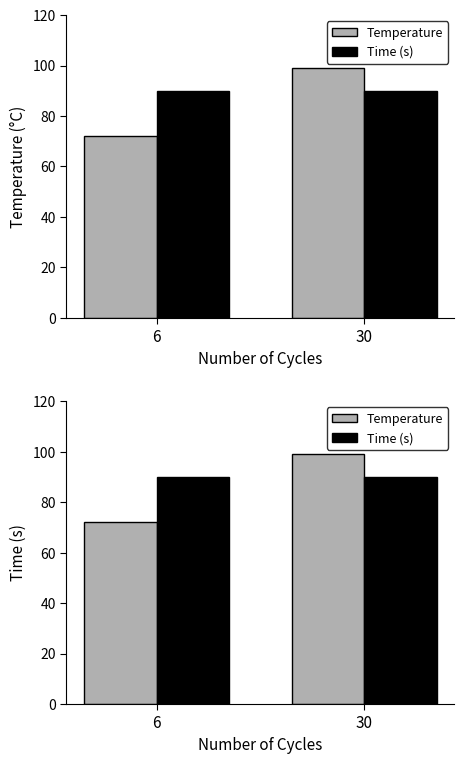

Rank the categories by Time (s) value from highest to lowest.

6, 30